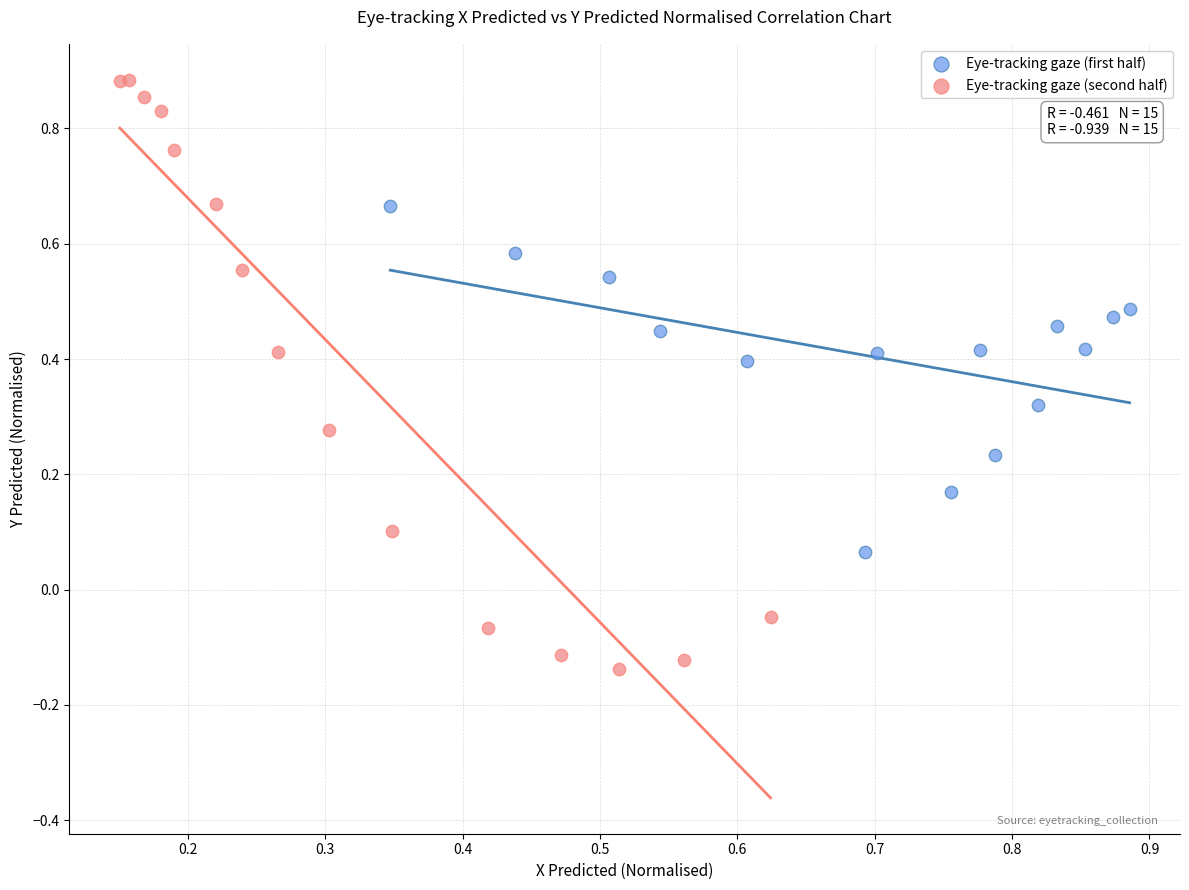

Which series reaches the minimum Y coordinate?

Eye-tracking gaze (second half)